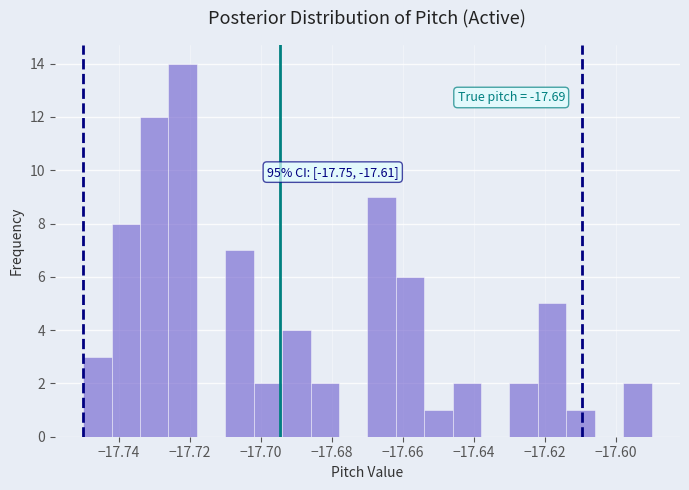

Over which range of the x-axis is the bar tallest?

-17.726 to -17.718